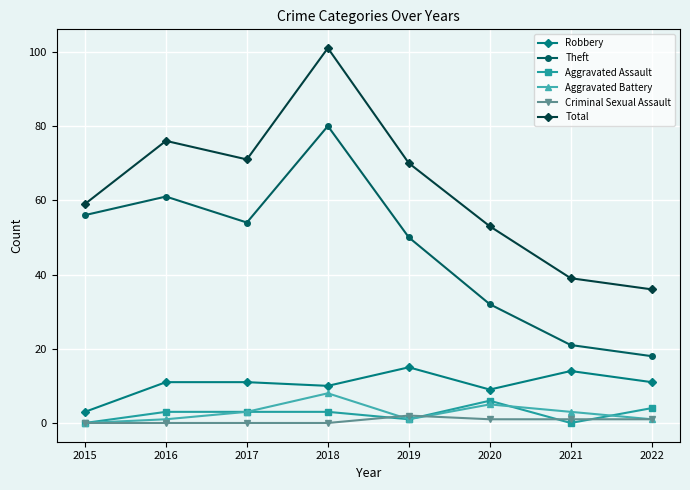

Which series has the largest total across all categories?

Total